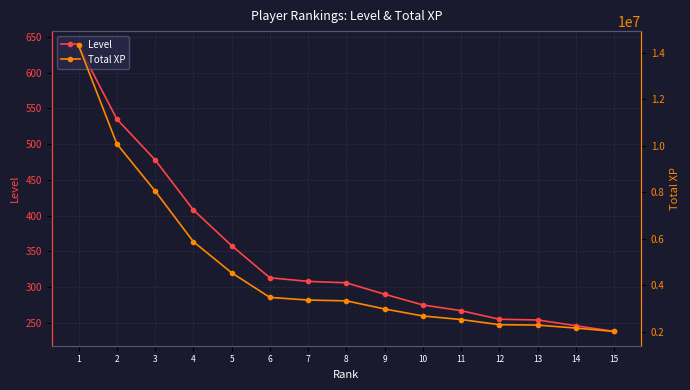

Reading right to left, list all the values displayed in this chart.

Level: 238	246	254	255	267	275	290	306	308	313	358	408	478	535	638
Total XP: 2010637	2153642	2283505	2300150	2522294	2674492	2976348	3325082	3359396	3473934	4533954	5870598	8051500	10078001	14308575